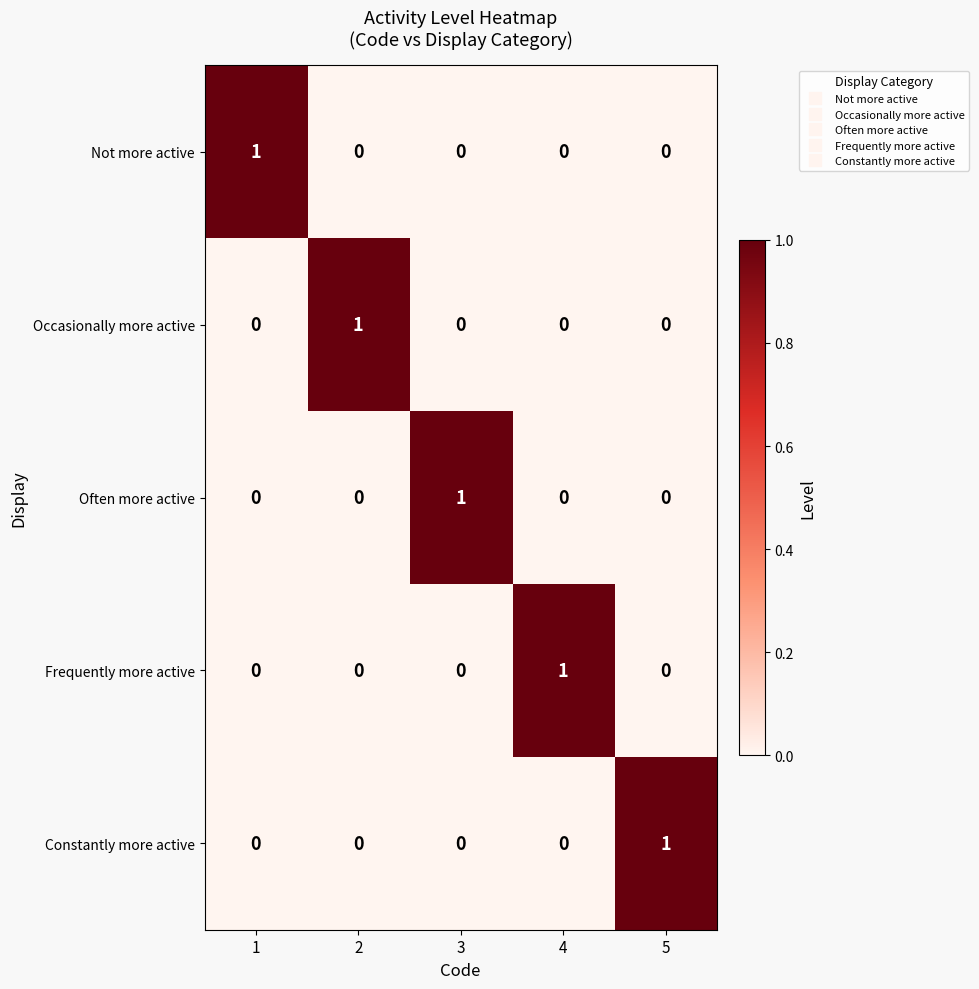

At how many categories does at least one series exceed 0?

5